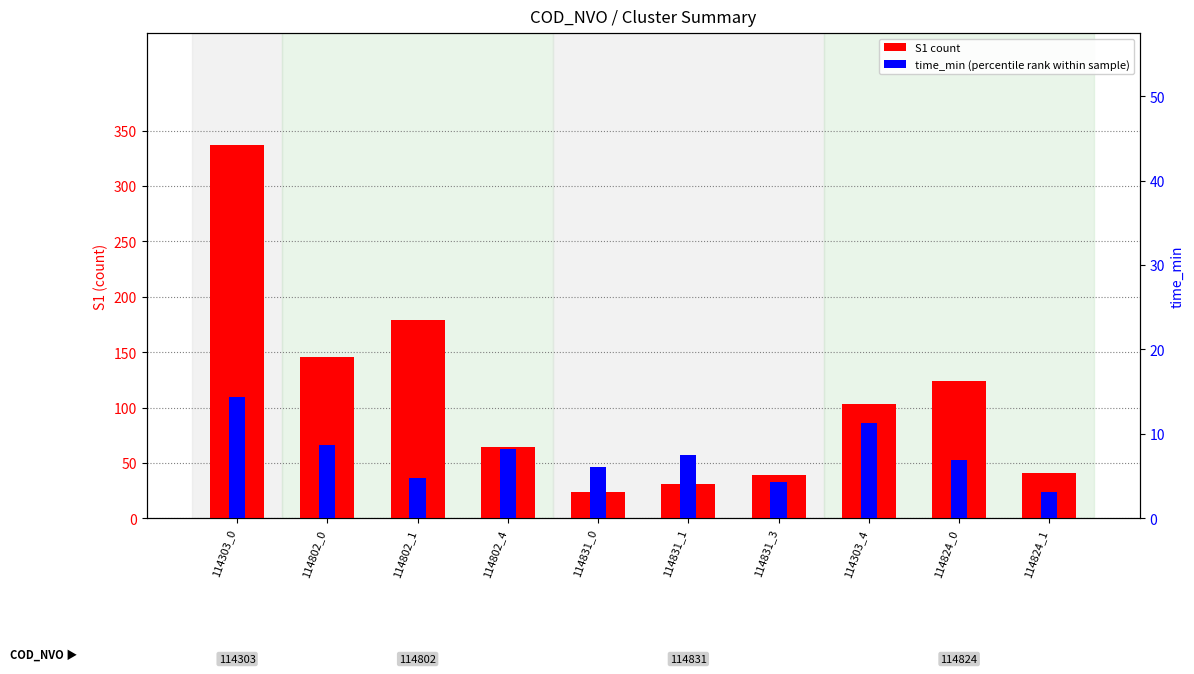

Rank the series by their maximum value, from highest to lowest.

S1 (count), time_min (percentile rank)